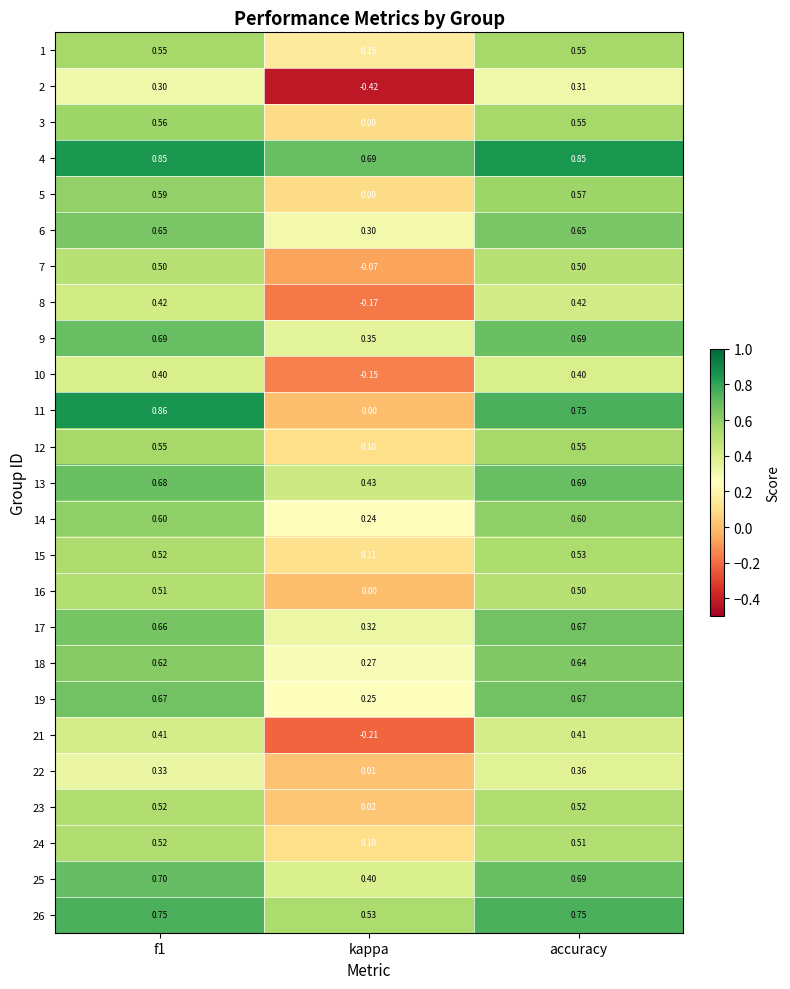

Where is 1 nearest to the value 0?

kappa